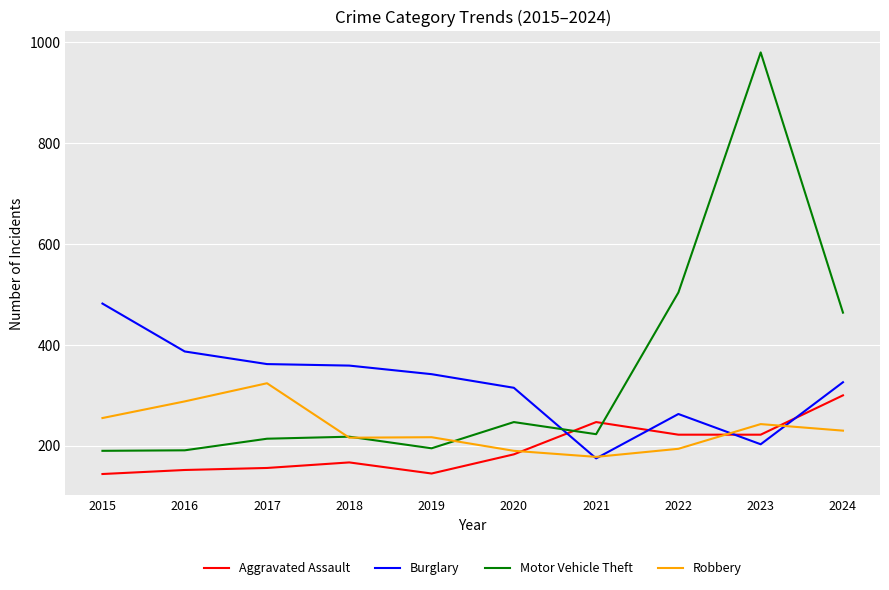

True or false: Burglary and Motor Vehicle Theft intersect in this chart.

True